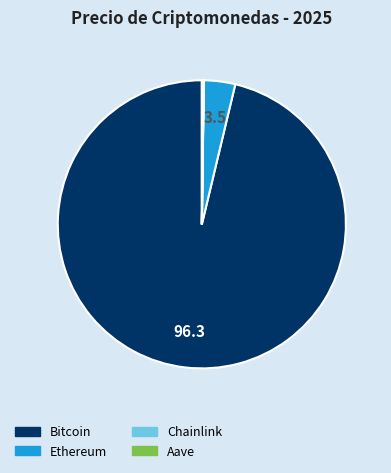

Is there a majority slice in this chart?

Yes